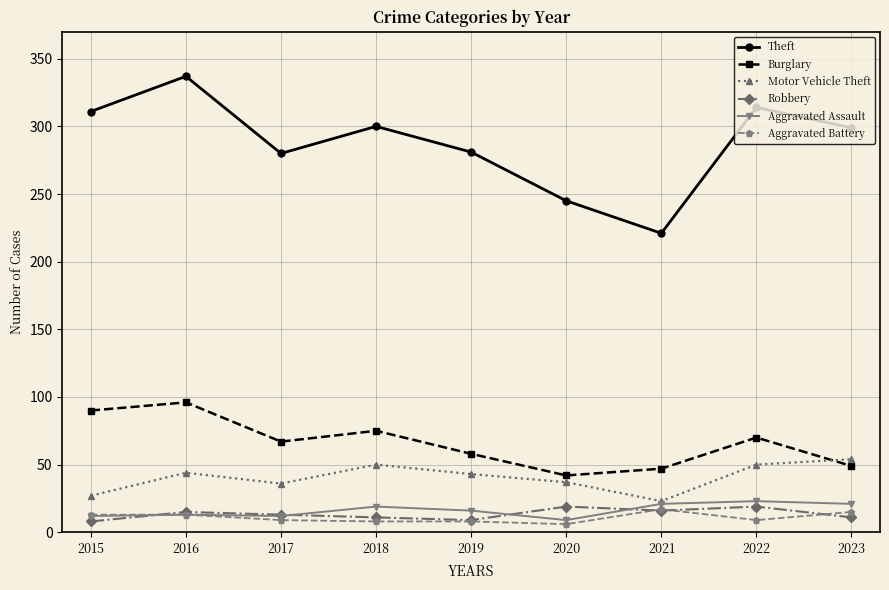

What is the greatest value displayed?

337